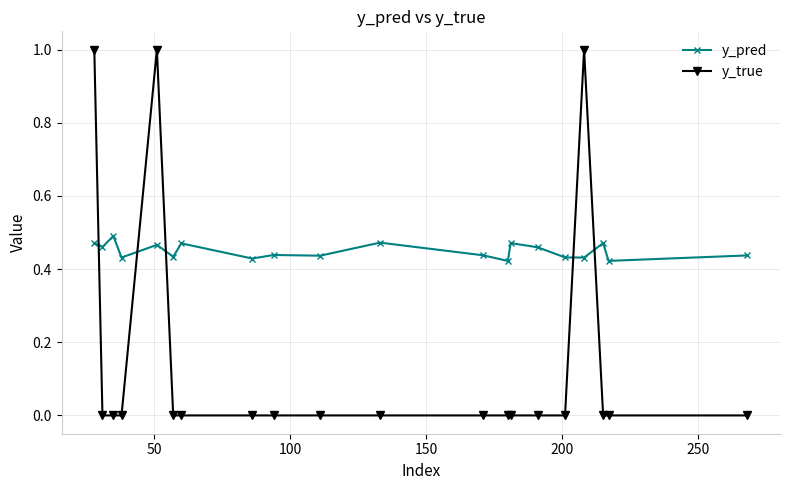

Which series has the largest range (max minus min)?

y_true